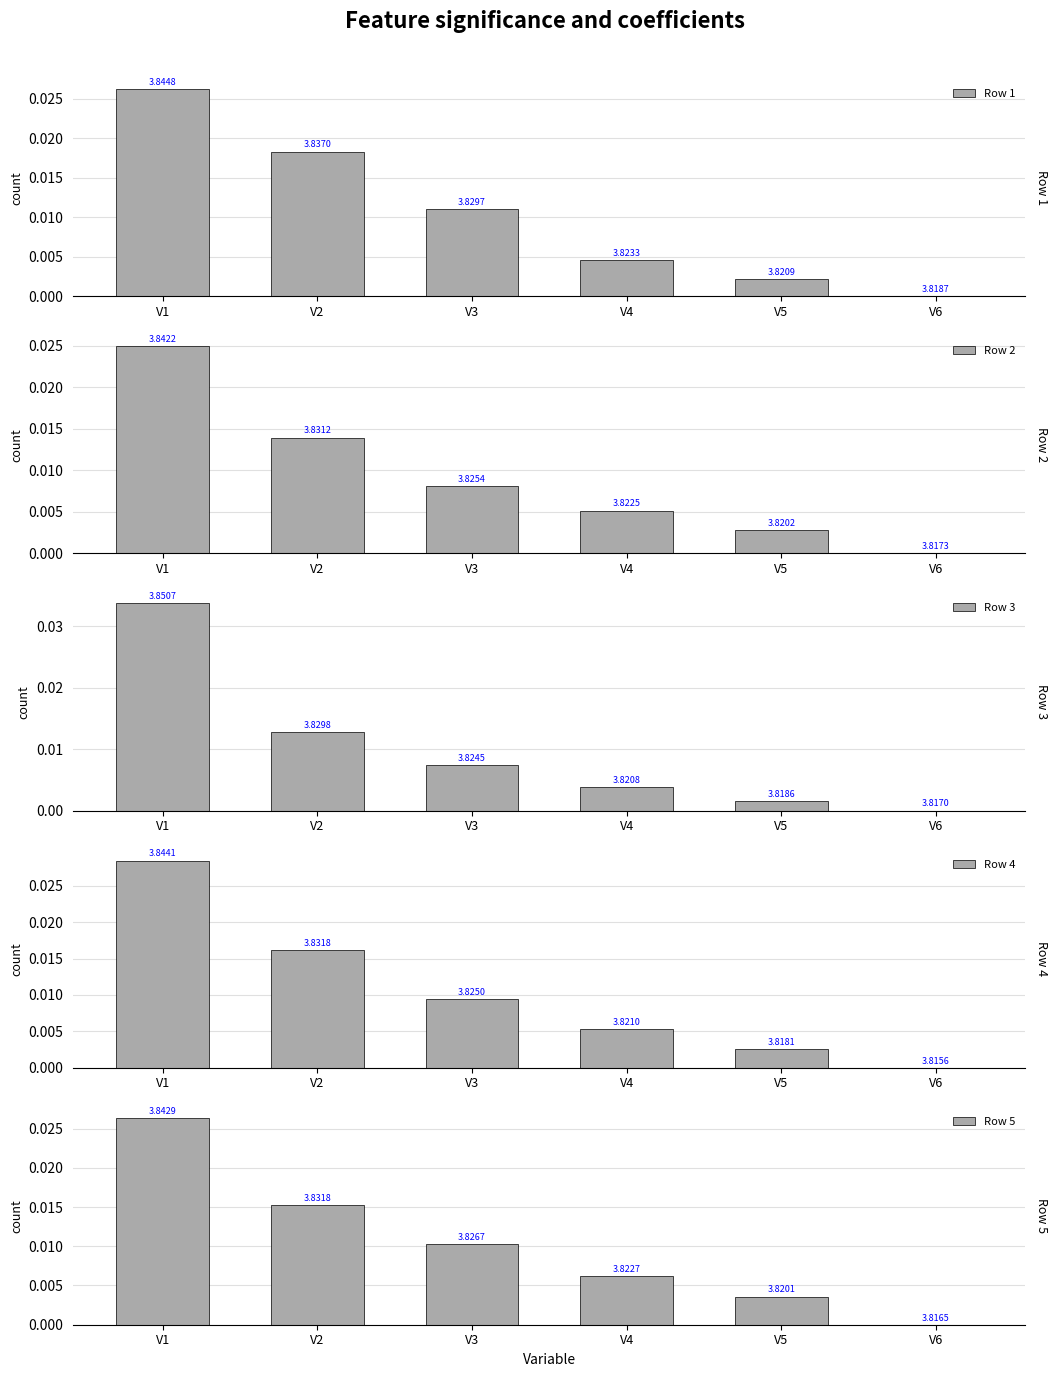

At how many categories does at least one series exceed 0?

5